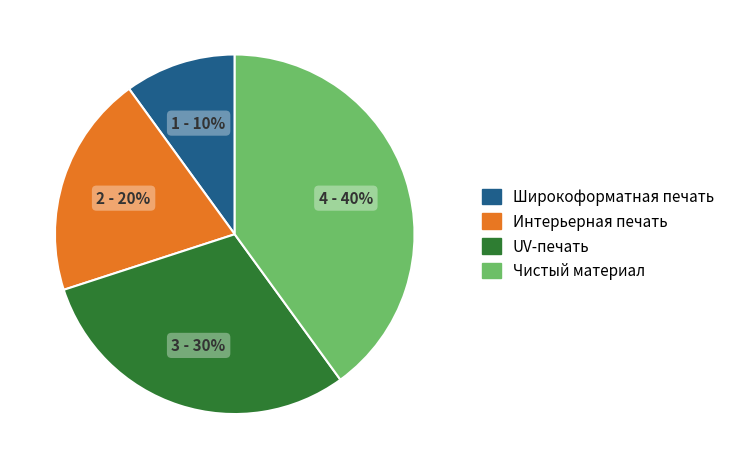

To the nearest percent, what portion does Интерьерная печать represent?

20%